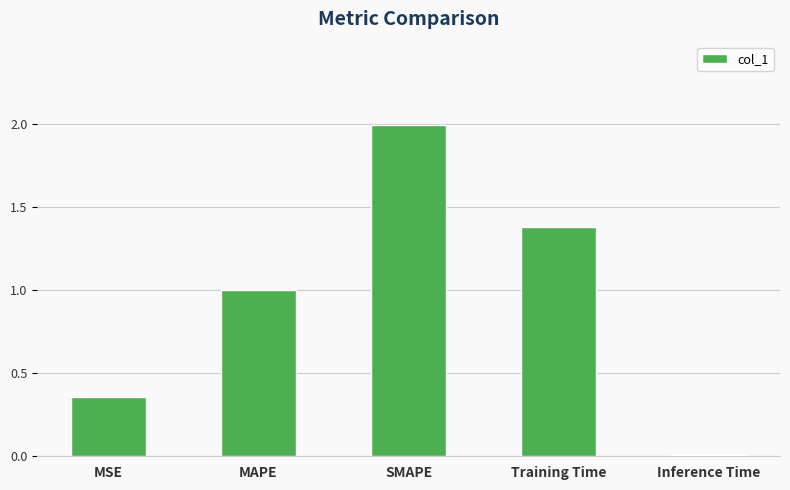

What position from the right is MSE?

5